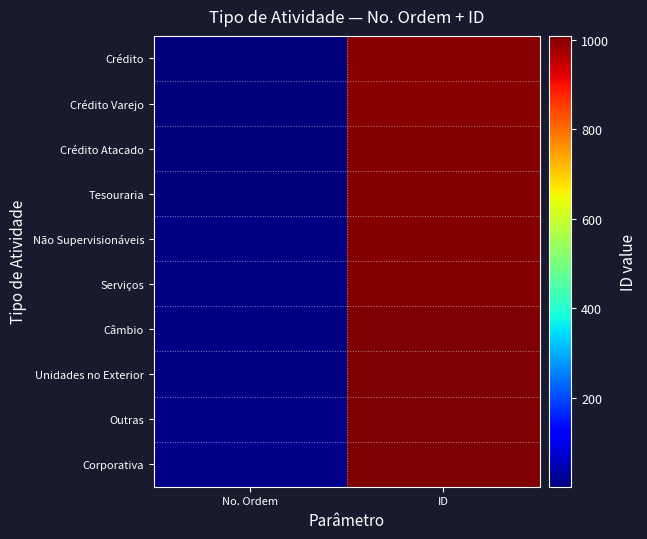

Reading left to right, list all the values displayed in this chart.

Crédito: No. Ordem=1	ID=1000
Crédito Varejo: No. Ordem=2	ID=1001
Crédito Atacado: No. Ordem=3	ID=1002
Tesouraria: No. Ordem=4	ID=1003
Não Supervisionáveis: No. Ordem=5	ID=1004
Serviços: No. Ordem=6	ID=1005
Câmbio: No. Ordem=7	ID=1006
Unidades no Exterior: No. Ordem=8	ID=1007
Outras: No. Ordem=9	ID=1008
Corporativa: No. Ordem=10	ID=1009